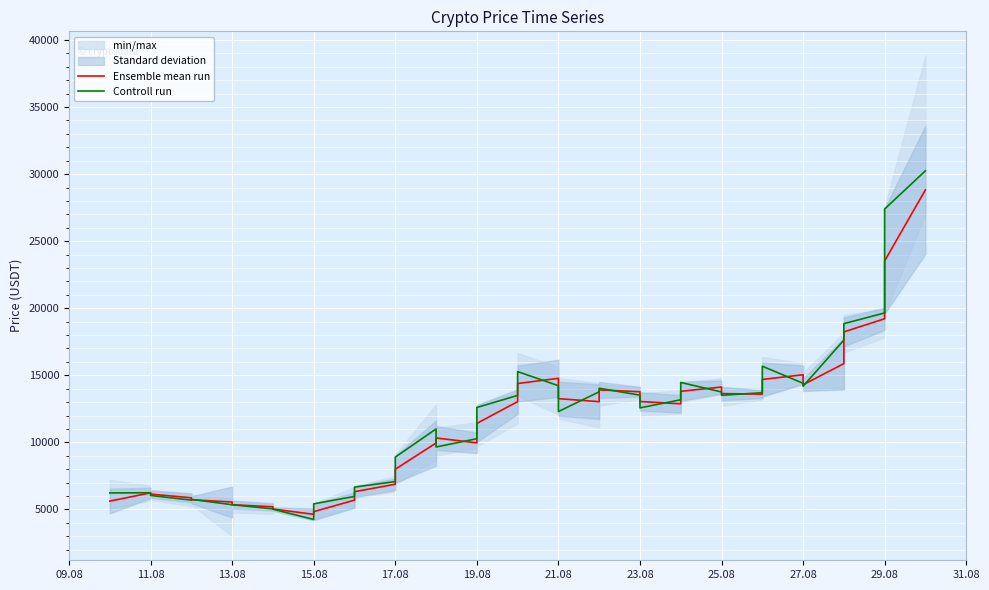

What is the difference between the maximum and minimum values in the Ensemble mean run series?

24194.7